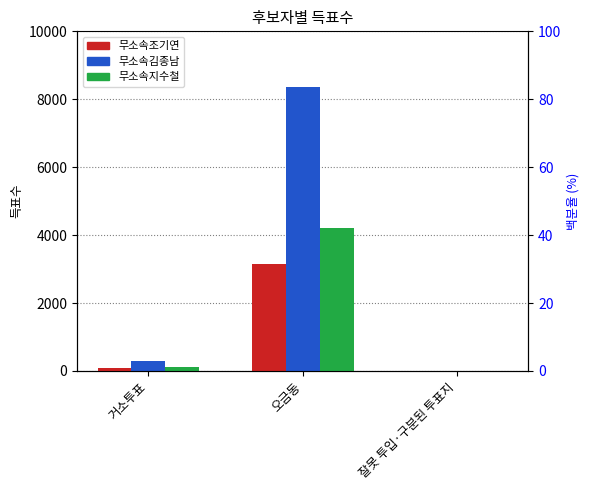

Reading left to right, transcribe all the data shown in this chart.

무소속조기연: 거소투표=73	오금동=3145	잘못 투입·구분된 투표지=2
무소속김종남: 거소투표=278	오금동=8369	잘못 투입·구분된 투표지=4
무소속지수철: 거소투표=113	오금동=4197	잘못 투입·구분된 투표지=1